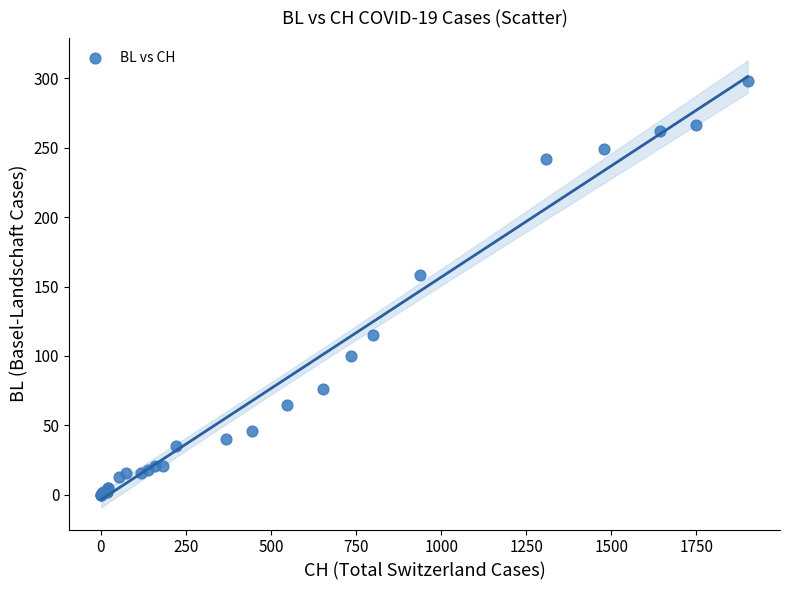

What Y value in the scatter plot is closest to 149?

158